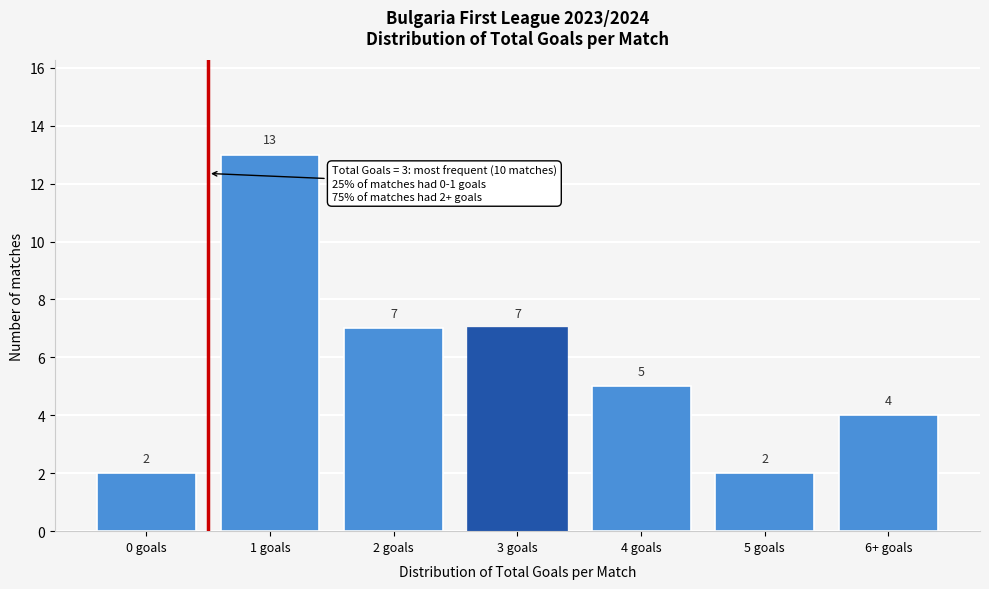

Reading left to right, extract all data points from this chart.

0 goals=2	1 goals=13	2 goals=7	3 goals=7	4 goals=5	5 goals=2	6+ goals=4